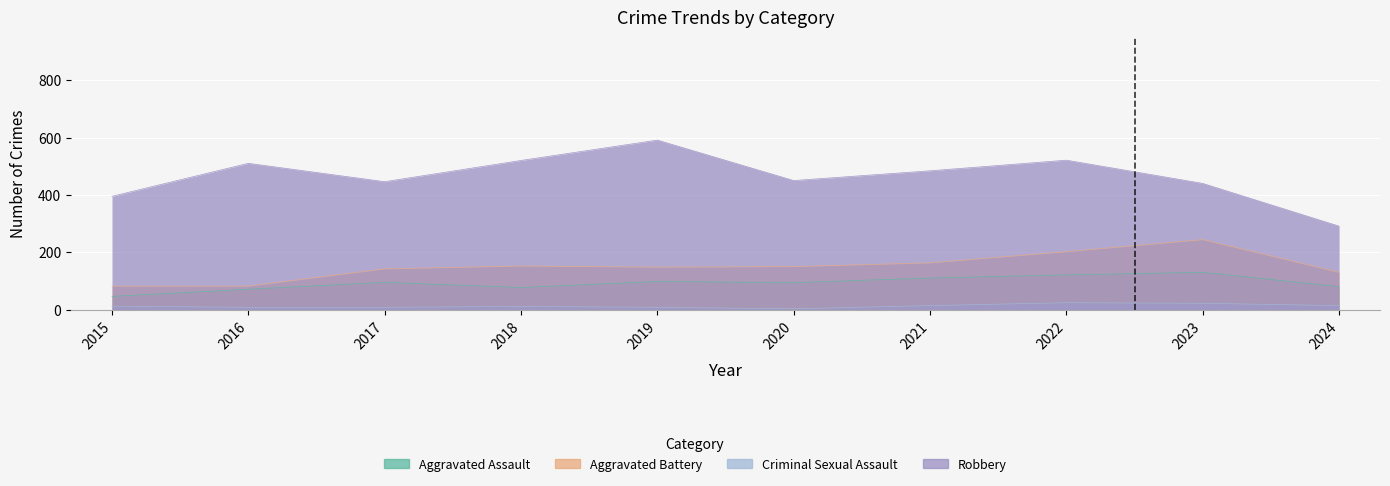

True or false: Criminal Sexual Assault and Aggravated Battery cross at least once.

False